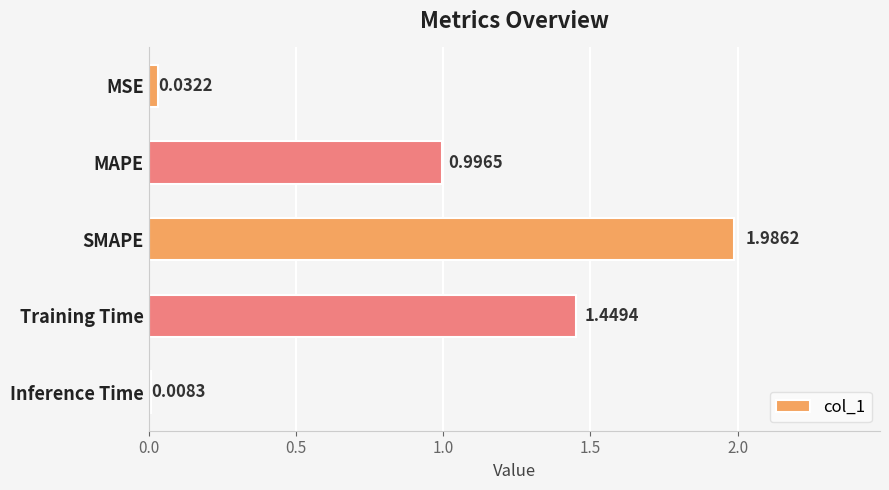

Which has a higher value, MSE or MAPE?

MAPE